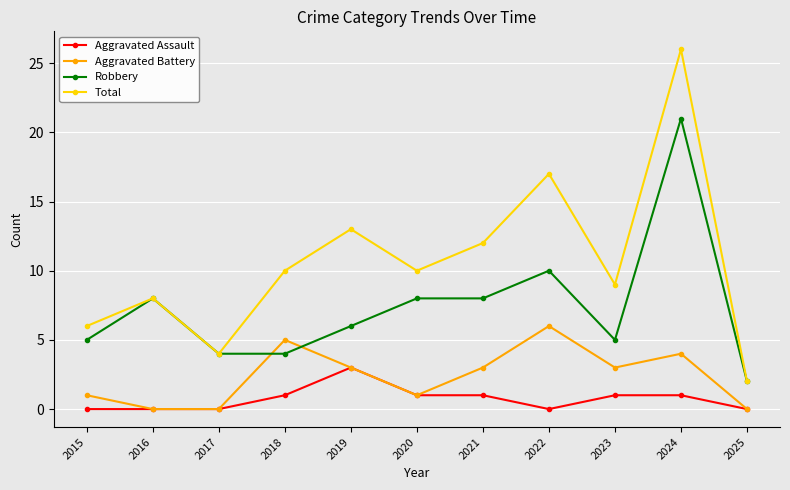

True or false: Aggravated Battery has a value of 3 at 2021.

True